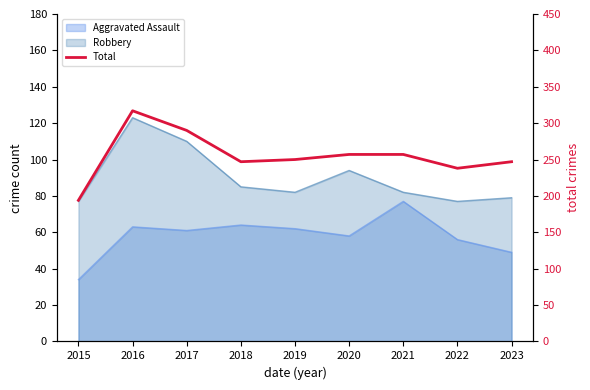

True or false: the data shows 290 at 2017.

True